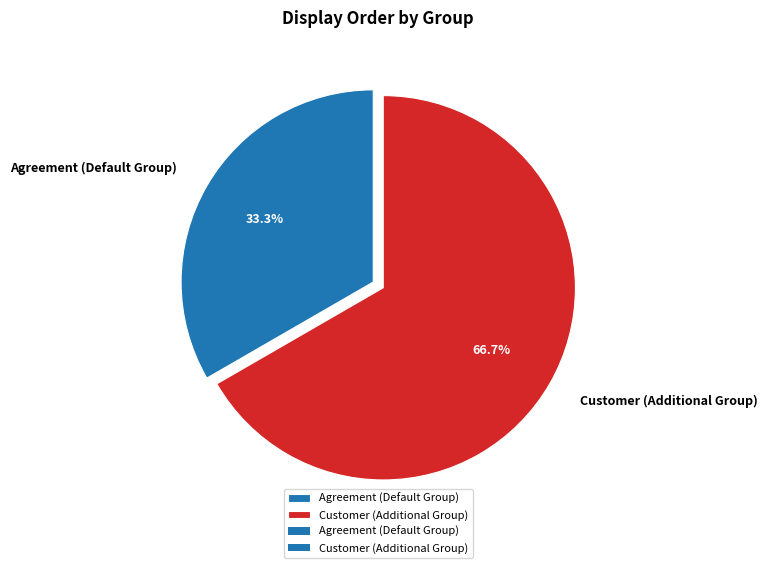

How many slices are in this pie chart?

2